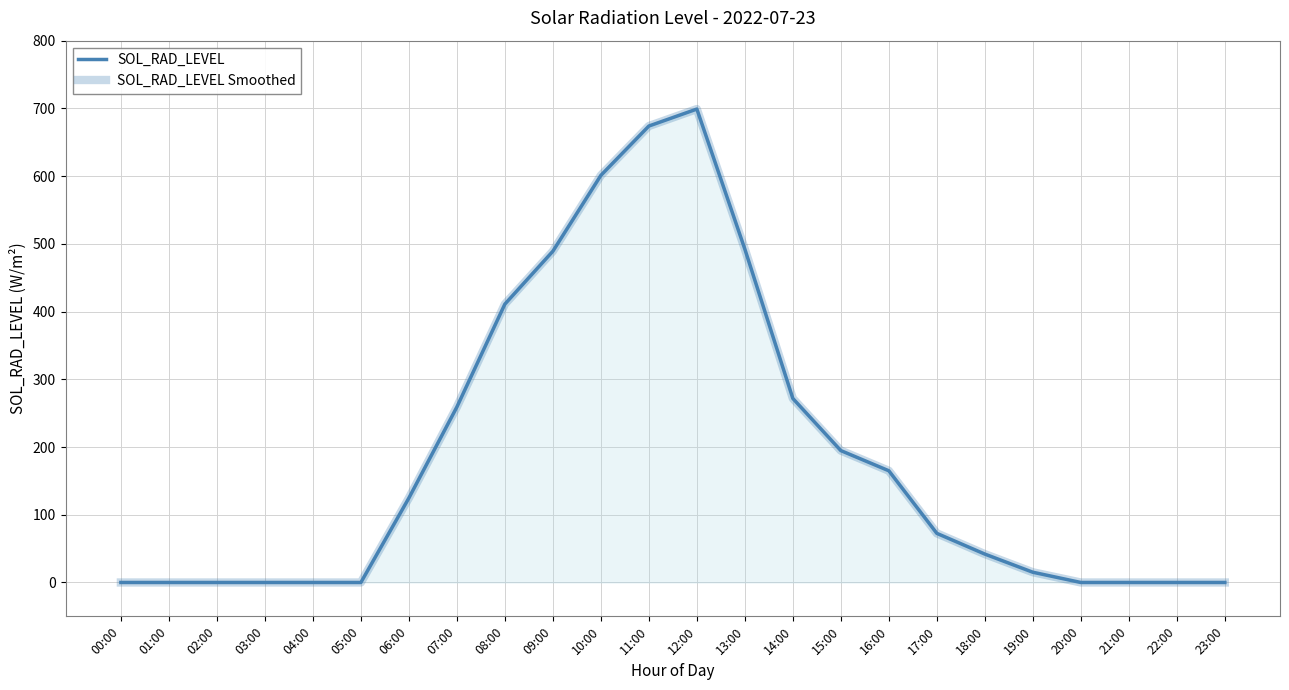

True or false: SOL_RAD_LEVEL has a value of 0.0 at 00:00.

True